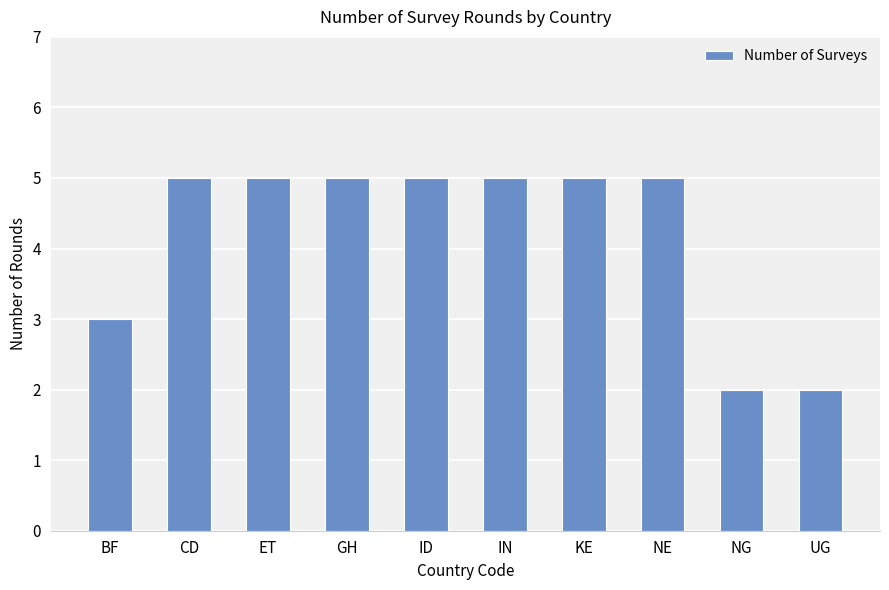

What is the minimum value shown in the chart?

2